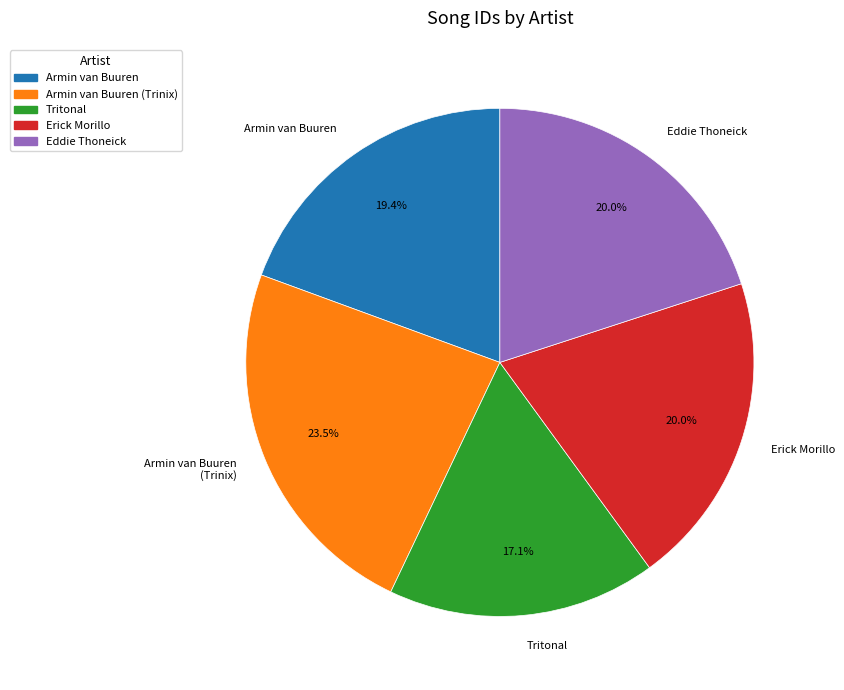

How many segments does this pie chart have?

5